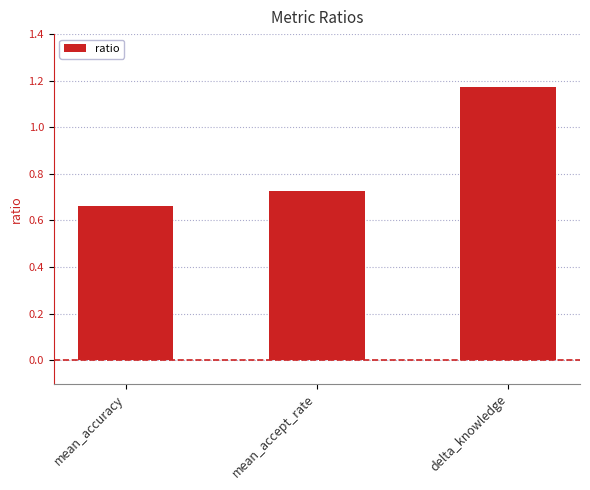

What is the label of the 2nd bar from the right?

mean_accept_rate